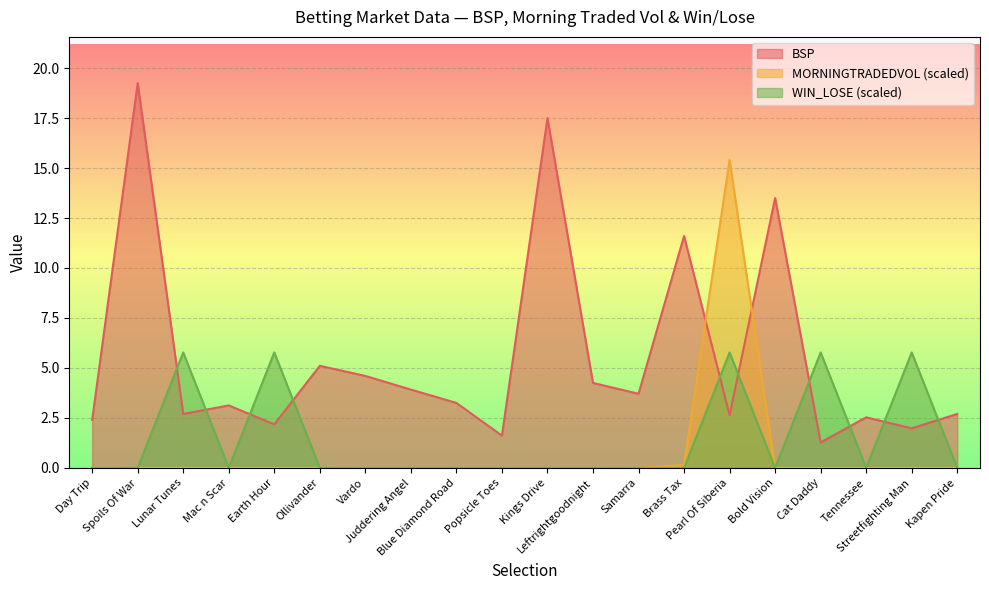

Does the chart display data point markers on the line(s)?

No